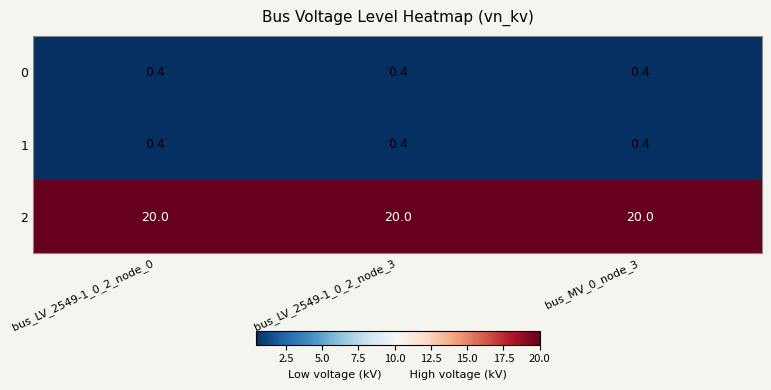

What is the maximum value shown in the chart?

20.0